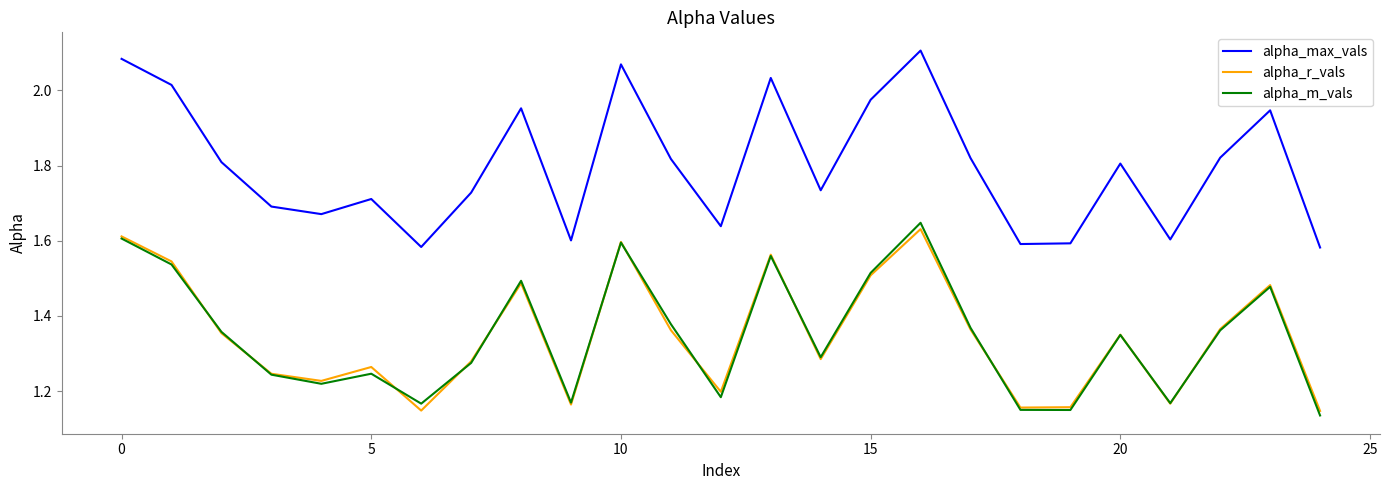

True or false: alpha_m_vals and alpha_max_vals intersect in this chart.

False